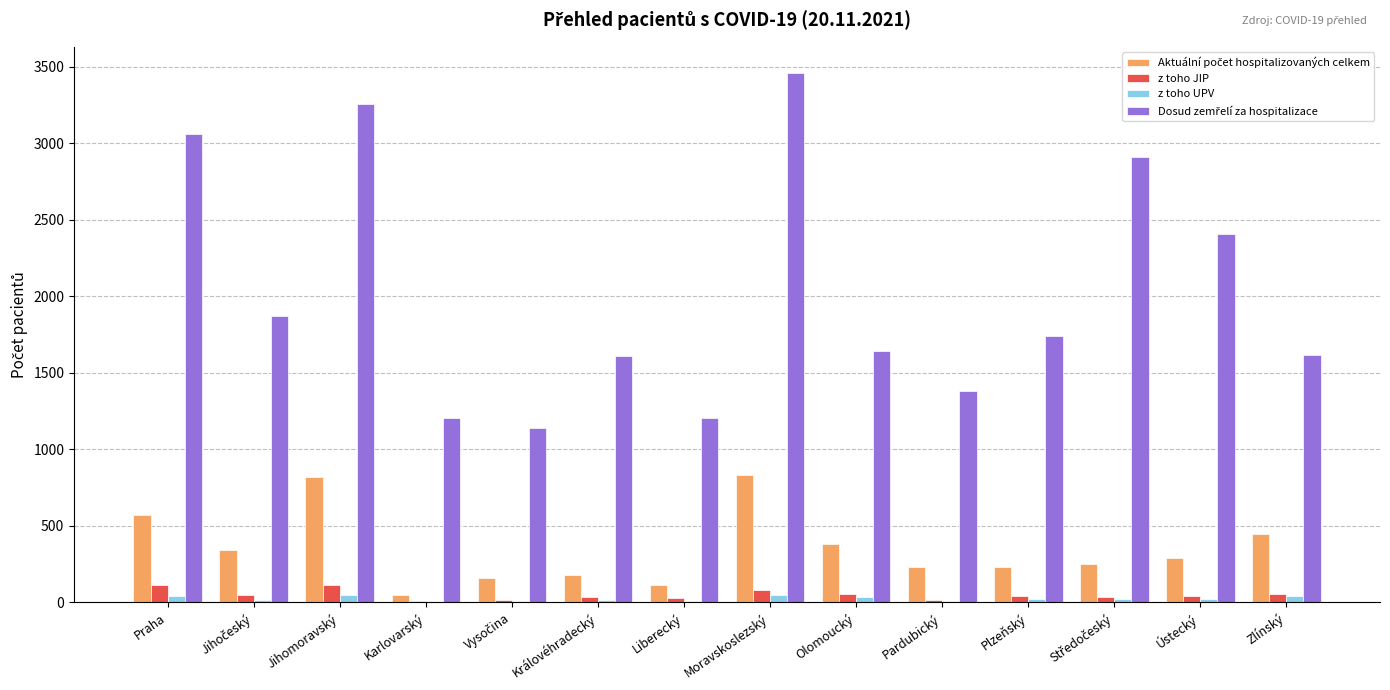

At which category is the sum across all series the highest?

Moravskoslezský